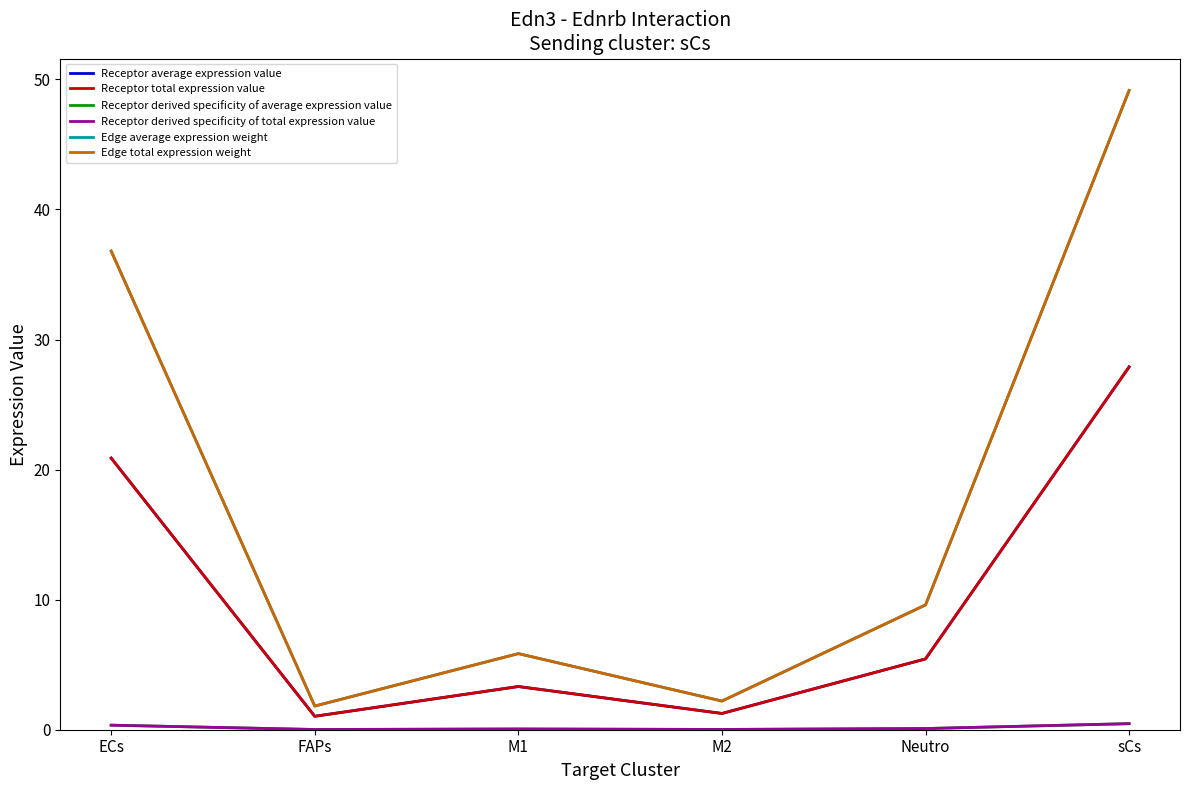

Does the chart display data point markers on the line(s)?

No